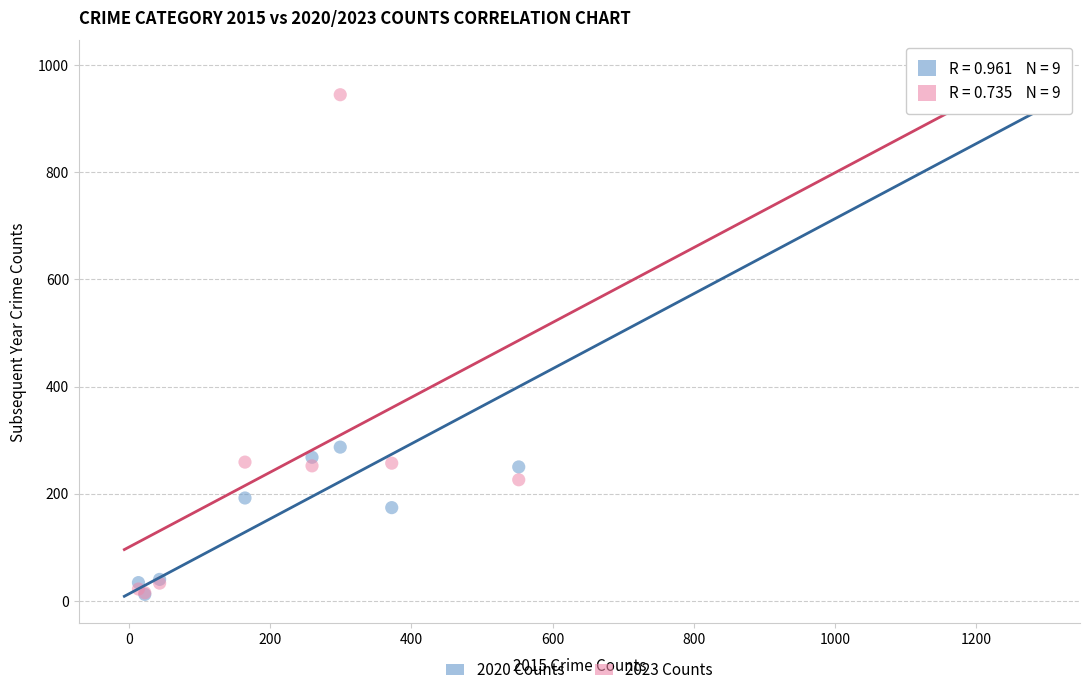

Across all series, what Y value is closest to 497?

287